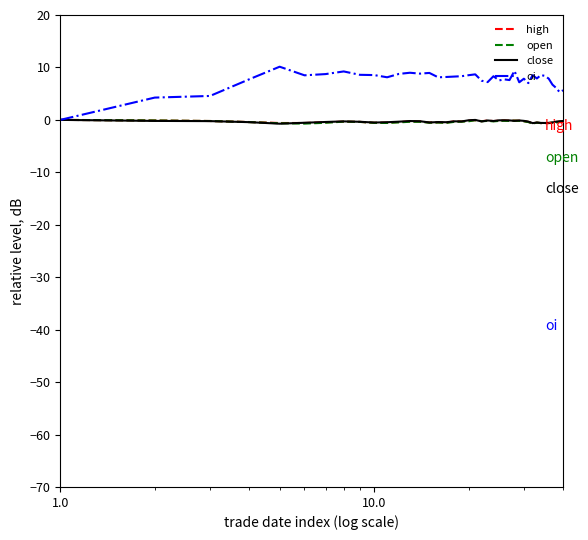

What is the greatest value displayed?

10.1